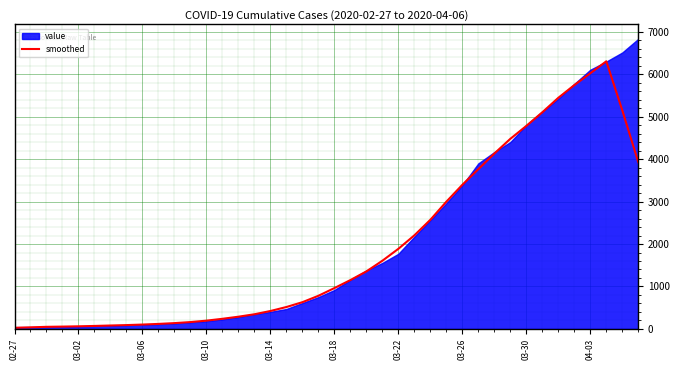

At which category does the data reach its first local peak?

37